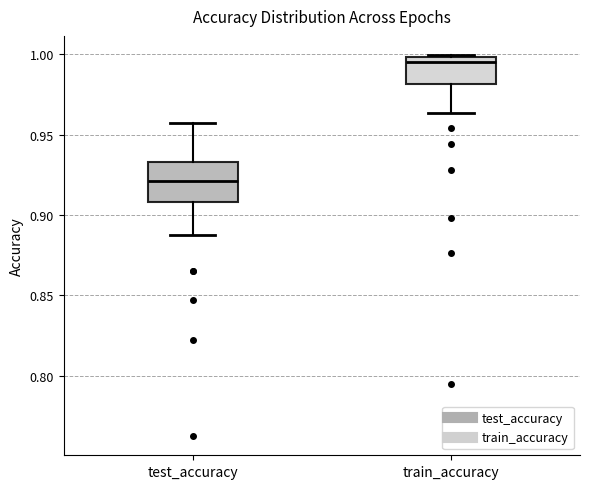

Comparing the boxes themselves (not the whiskers), which one is the tallest?

test_accuracy